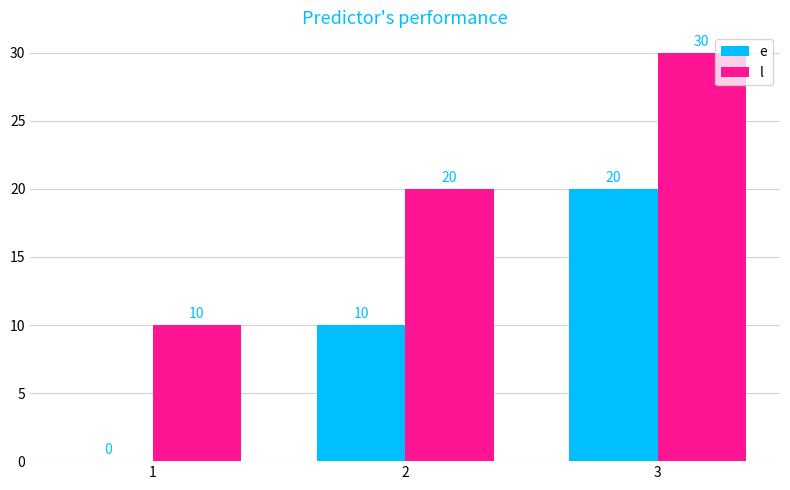

How many groups of bars are there?

3